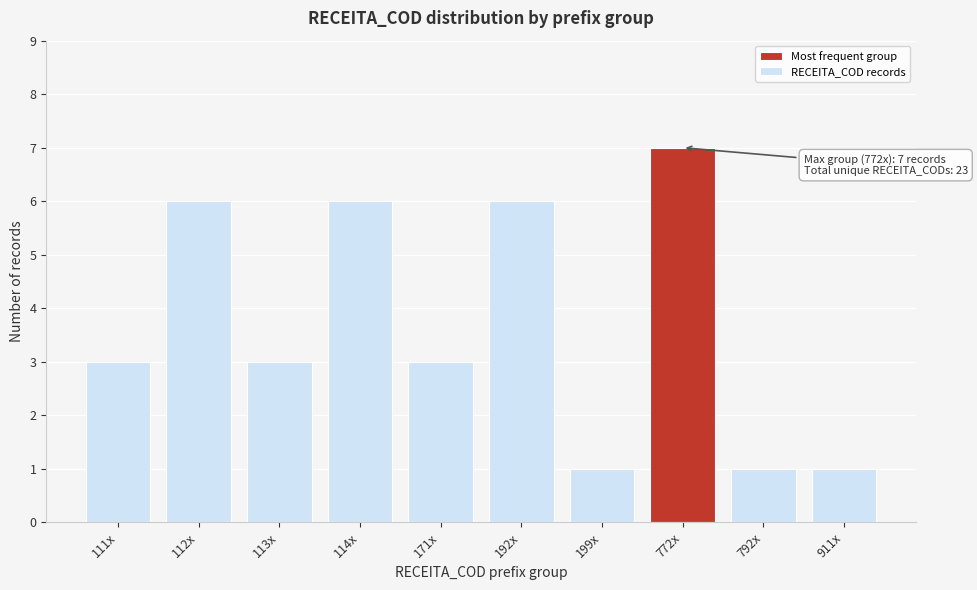

Reading left to right, transcribe all the data shown in this chart.

3	6	3	6	3	6	1	7	1	1